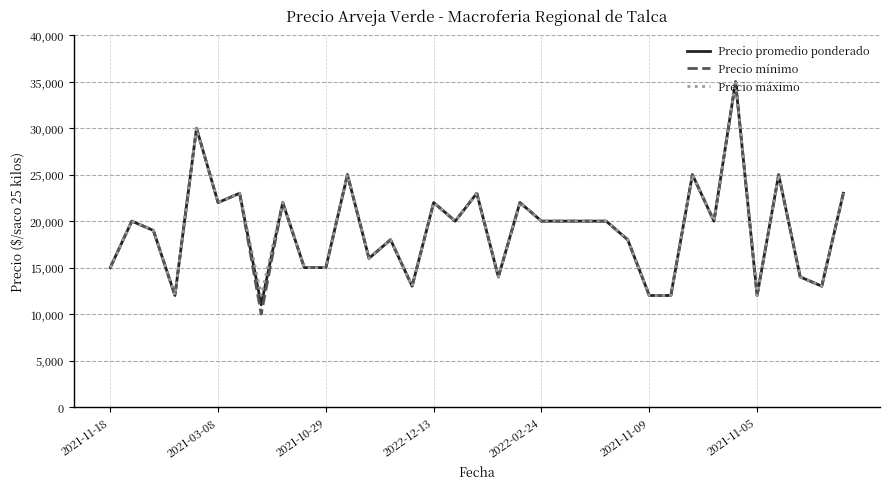

Which series has the largest range (max minus min)?

Precio mínimo